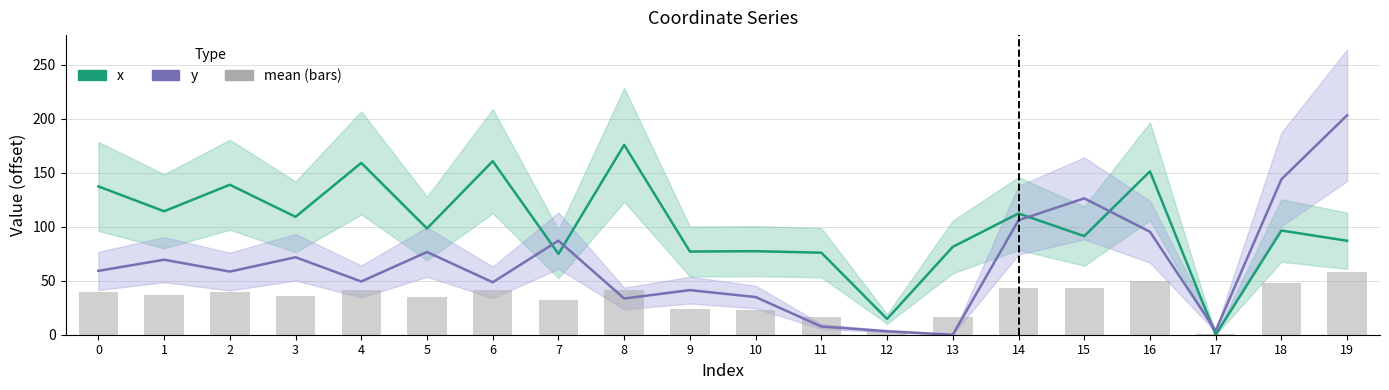

Which series has the largest total across all categories?

x